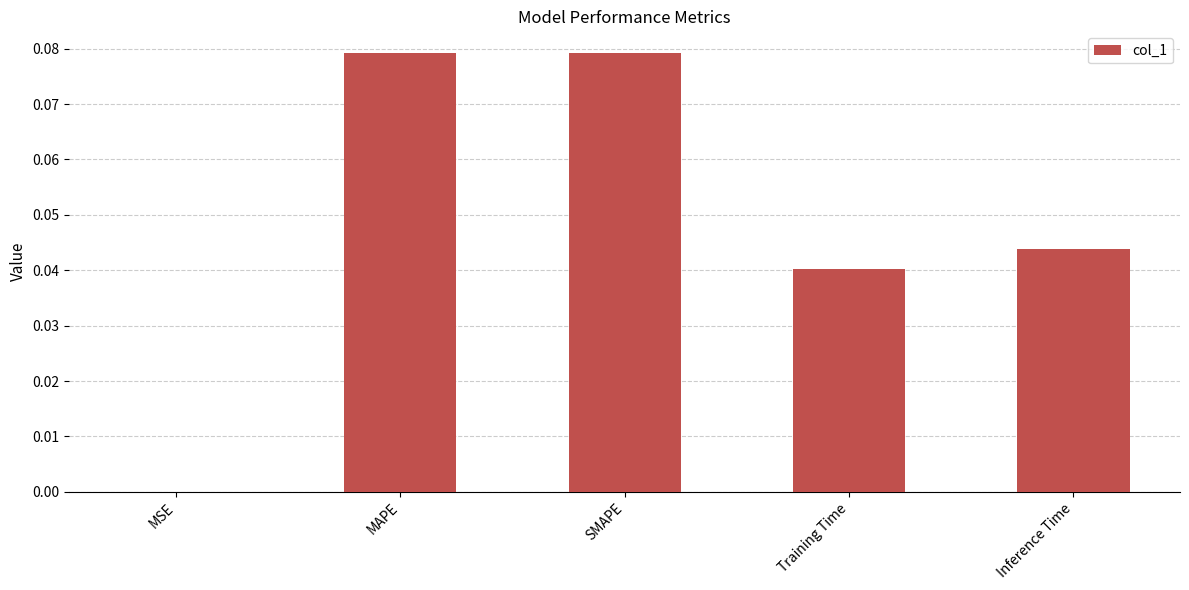

Between Training Time and Inference Time, which is larger?

Inference Time